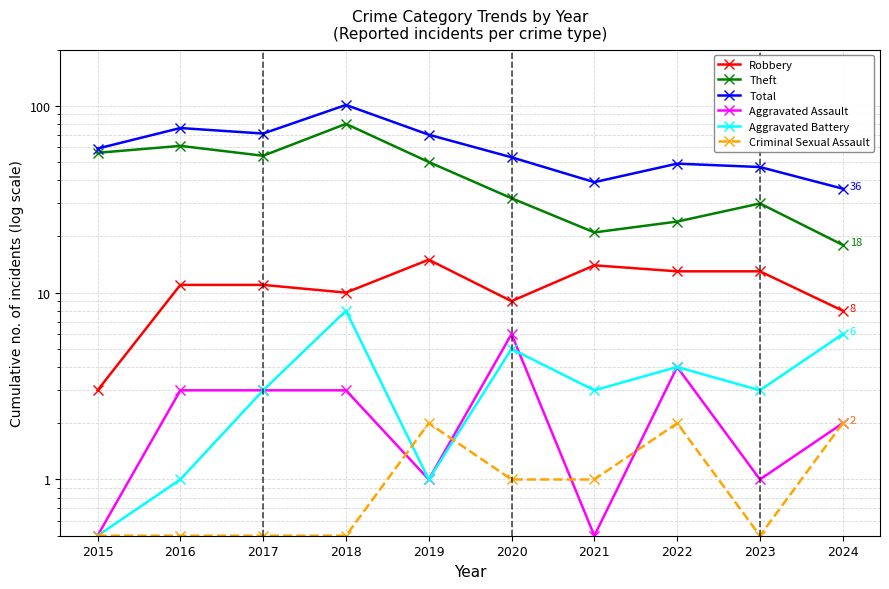

Which series changed the most between 2017 and 2020?

Theft